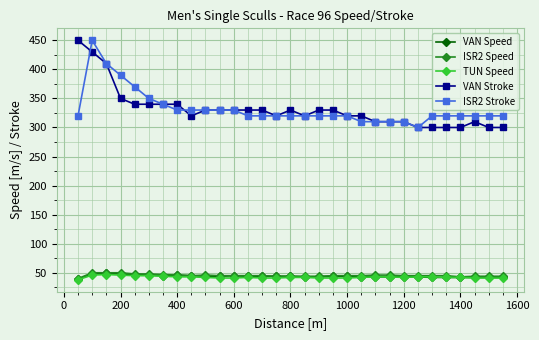

What is the minimum value shown in the chart?

38